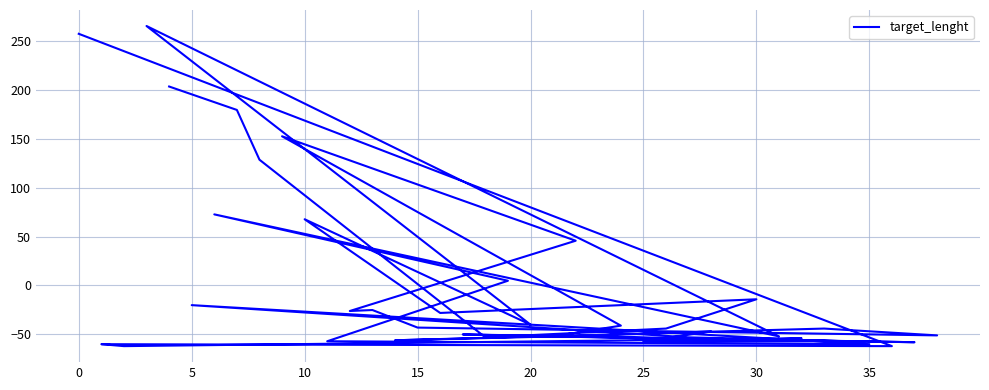

How many categories are shown in the chart?

39